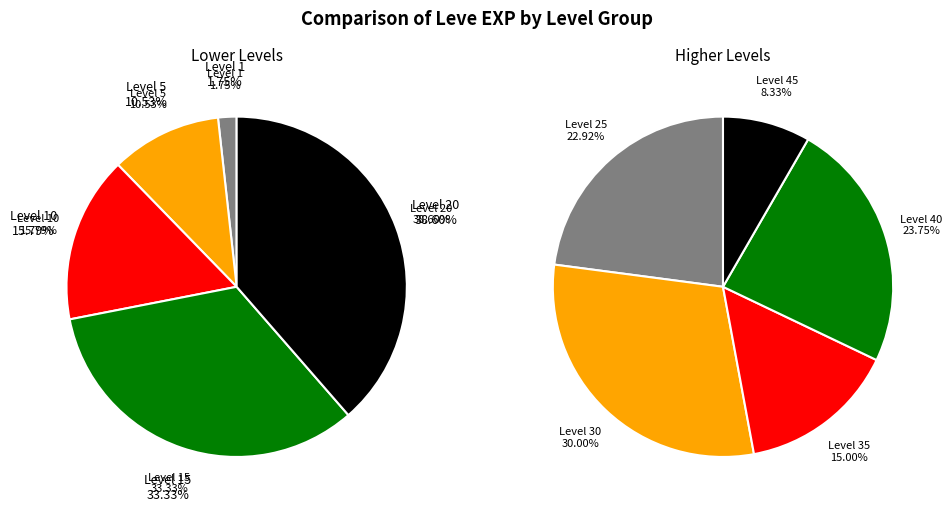

True or false: 4 accounts for 39% of the total.

True